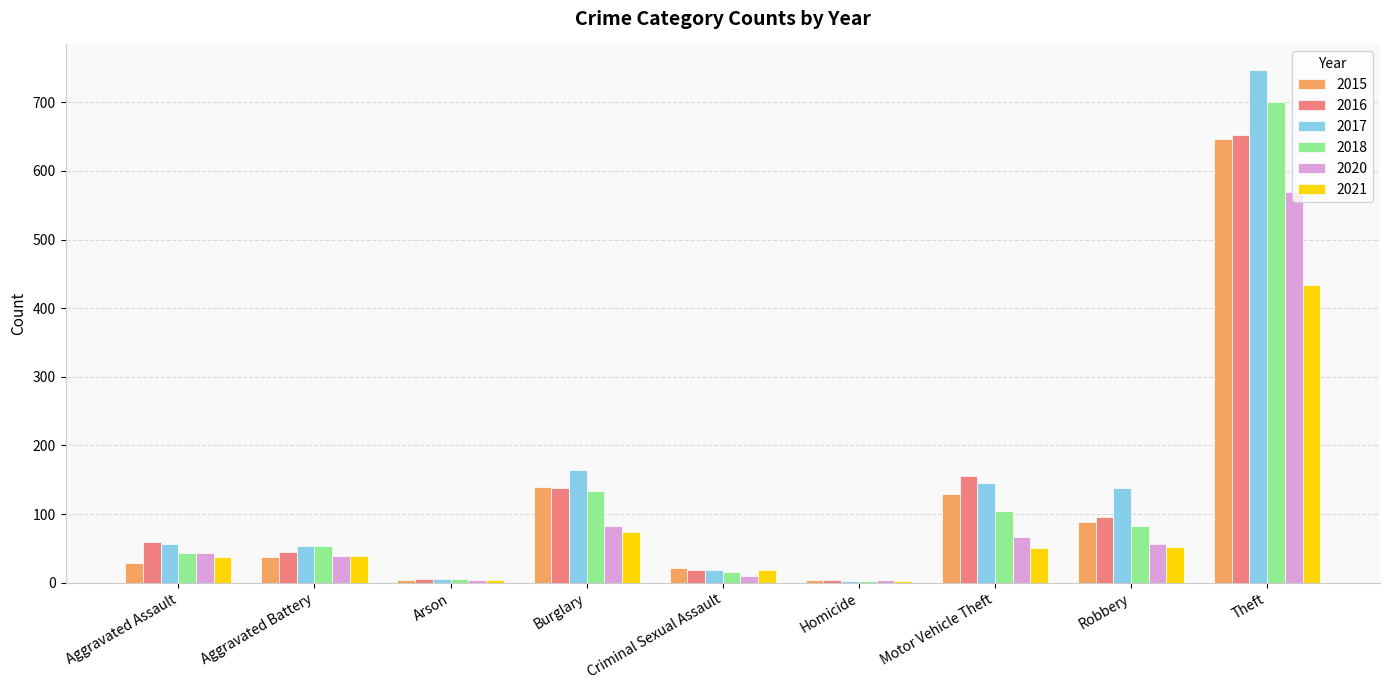

Which series has the largest total across all categories?

2017